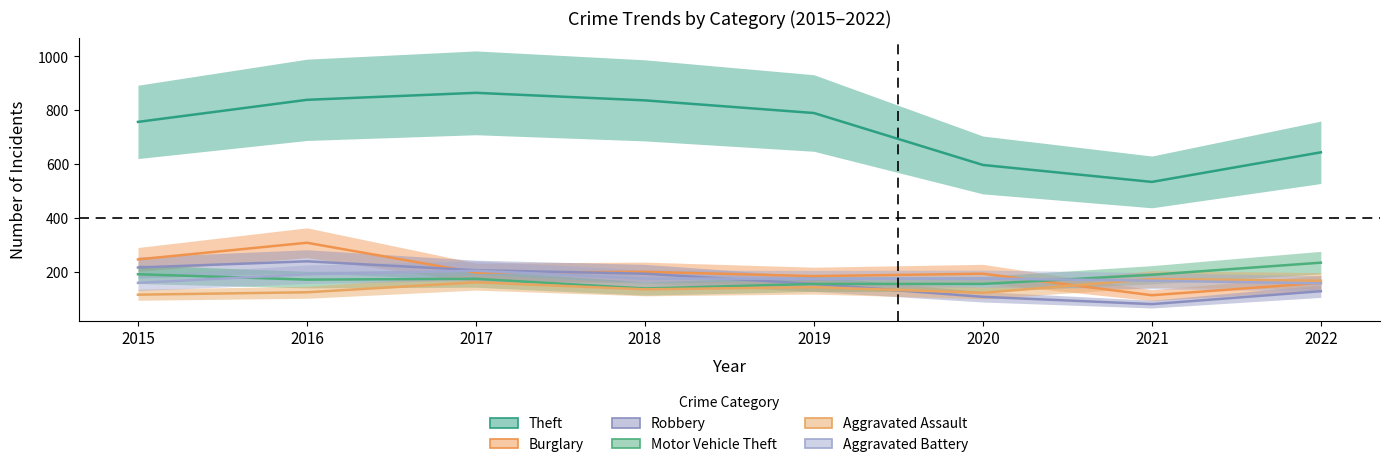

What is the sum of all Robbery values?

1324